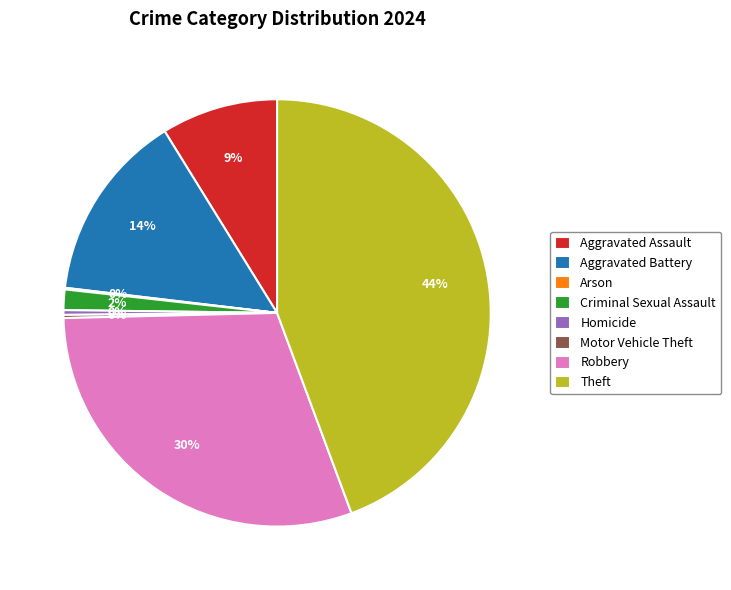

Does Homicide account for over 50% of the chart?

No